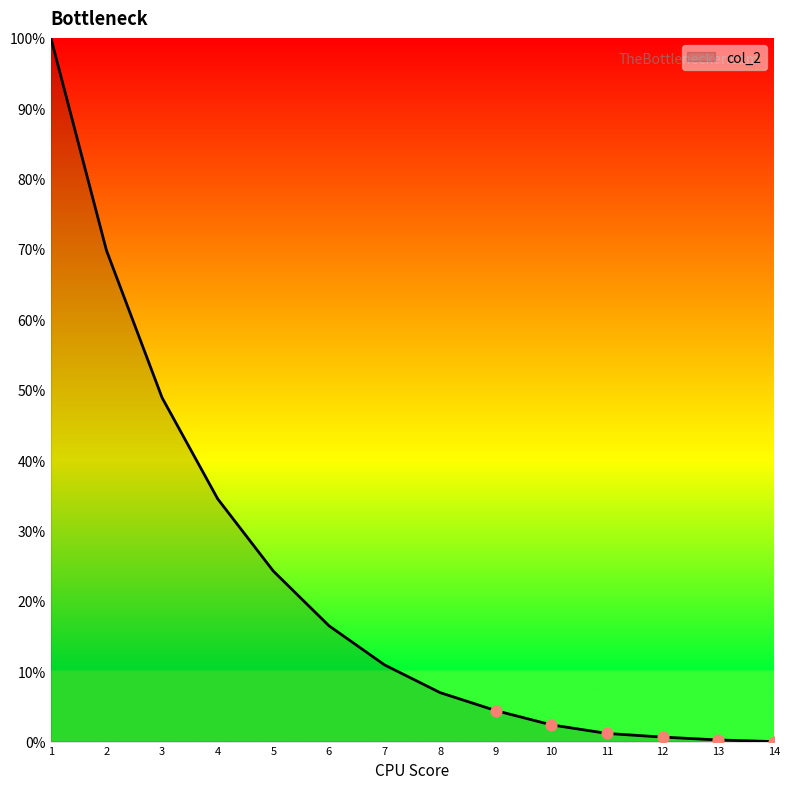

What is the change in value from 7 to 13?

-10.7